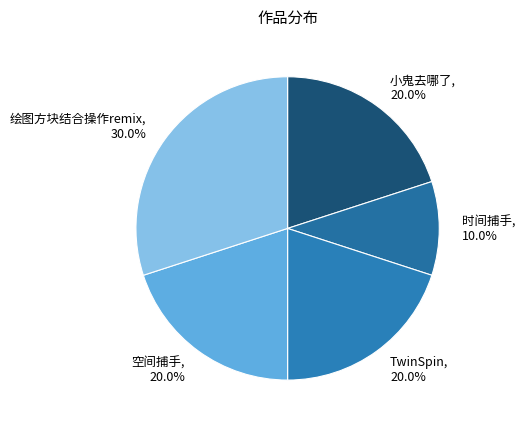

To the nearest percent, what is the combined percentage of 绘图方块结合操作remix and 空间捕手?

50%